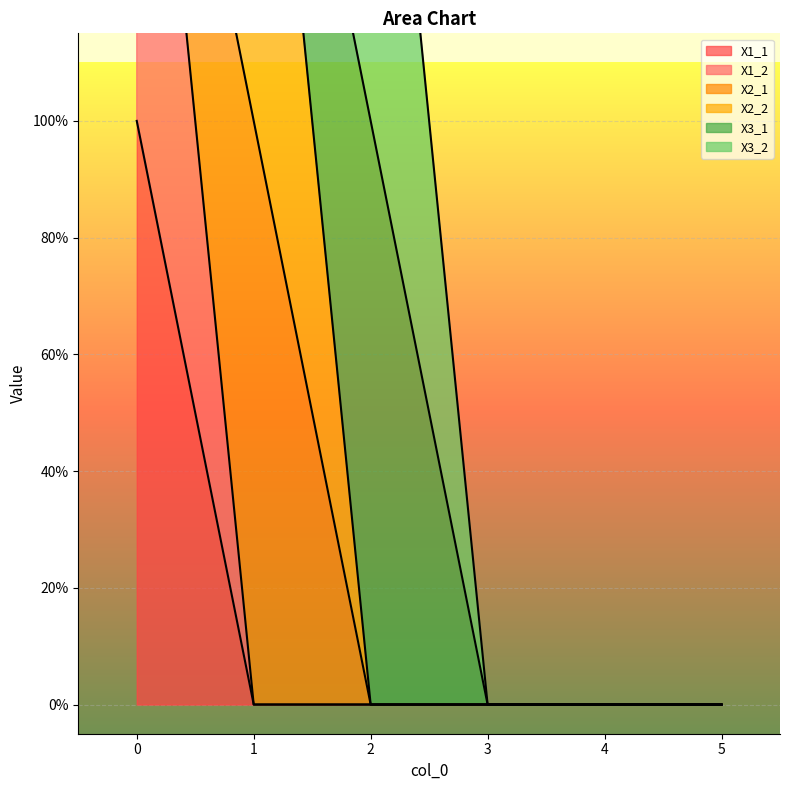

True or false: X3_2 and X1_1 intersect in this chart.

False